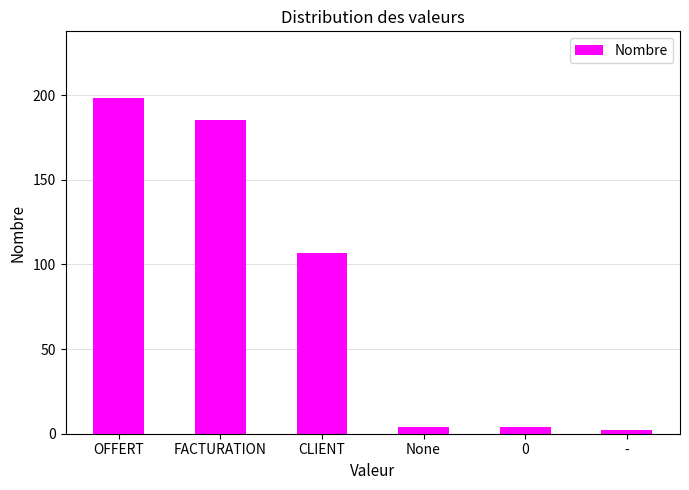

The value at OFFERT is 198. True or false?

True